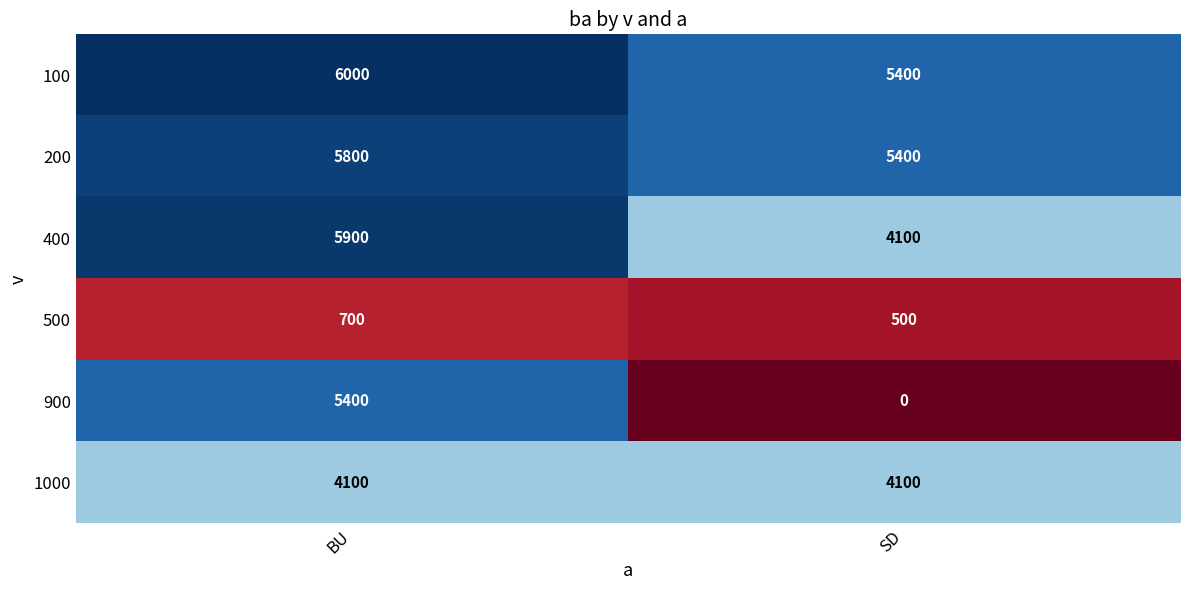

Rank the series by their maximum value, from highest to lowest.

100, 400, 200, 900, 1000, 500